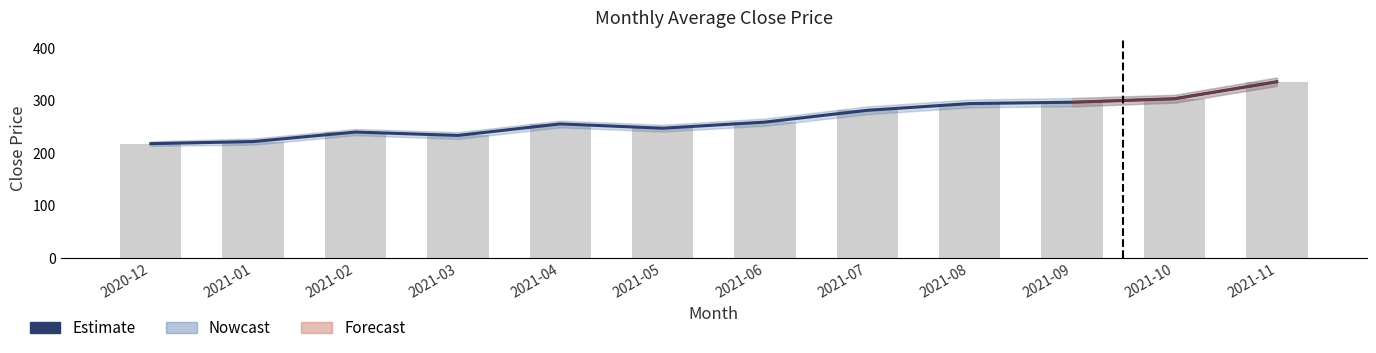

Between 2020-12 and 2021-10, which series saw the biggest shift?

Estimate